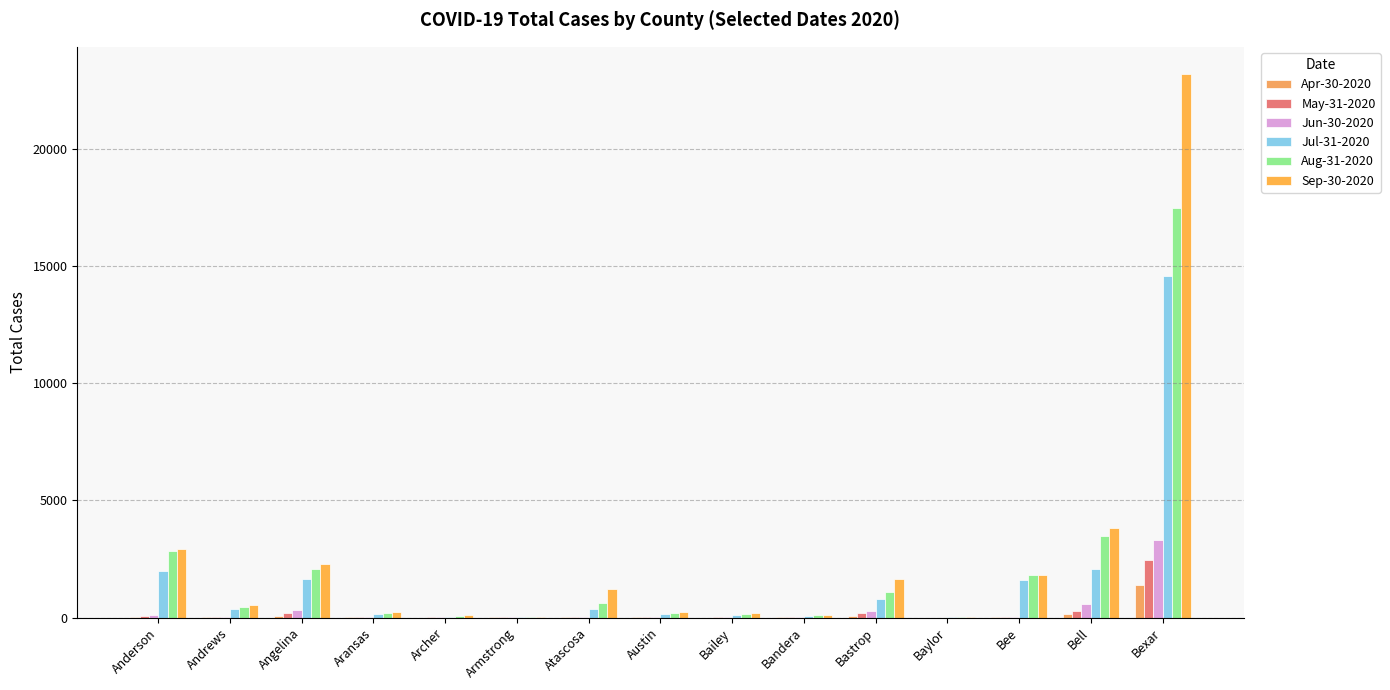

What is the sum of the Jun-30-2020 values at Bell and Baylor?

574